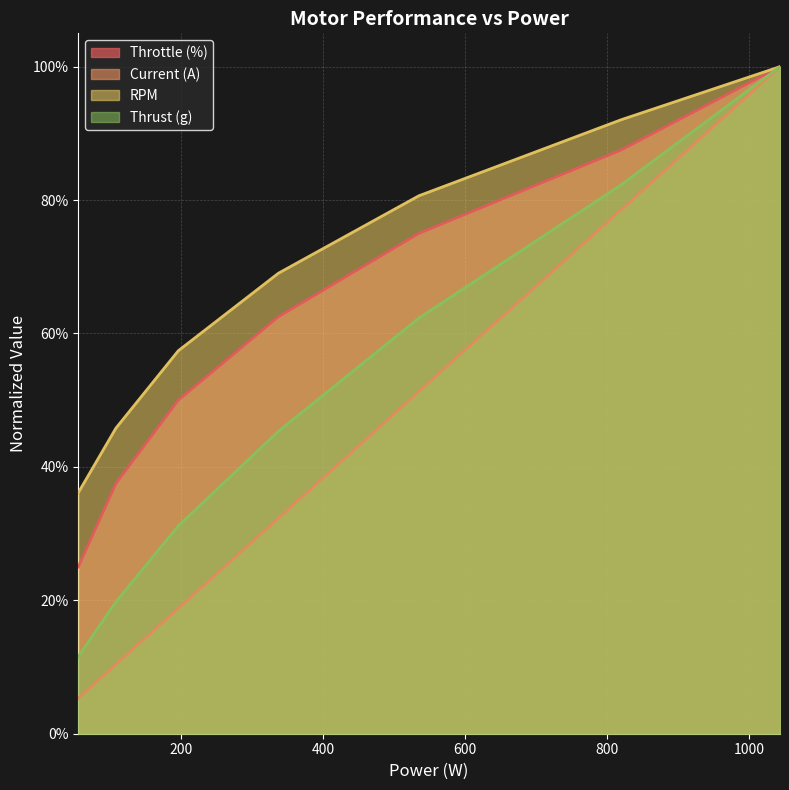

How many data points does each series have?

7